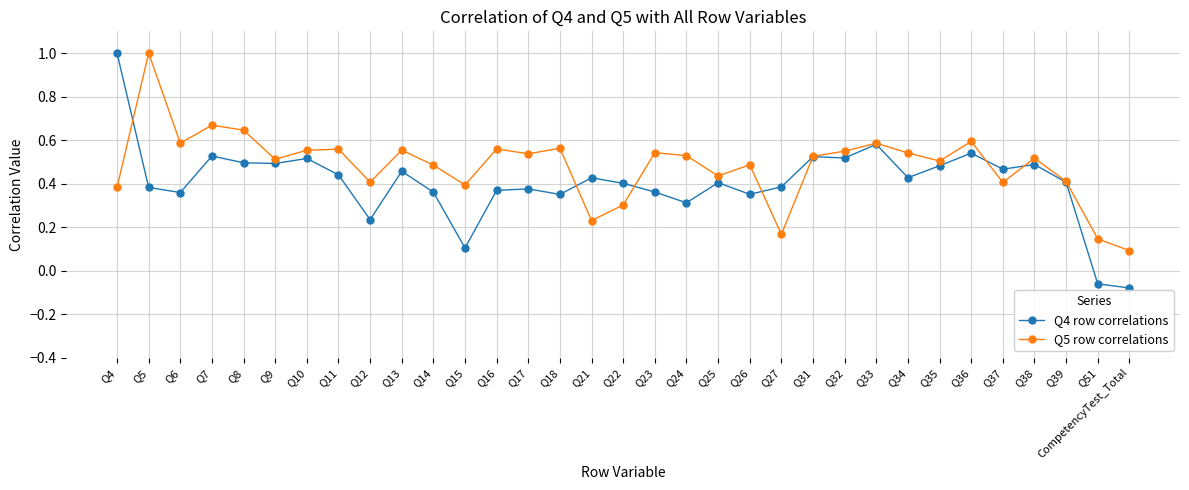

At which label does Q4 row correlations reach its peak?

Q4